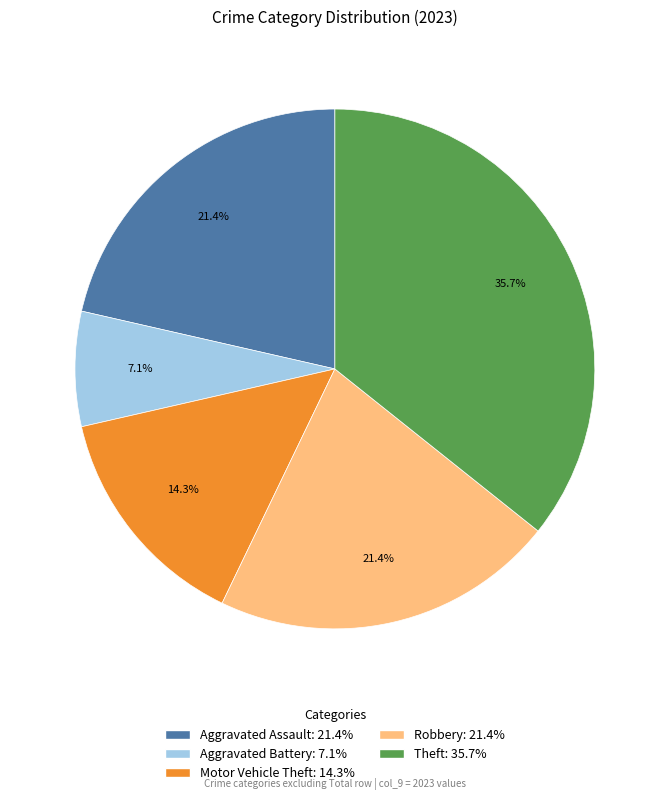

To the nearest percent, what percentage of the pie is Aggravated Battery?

7%